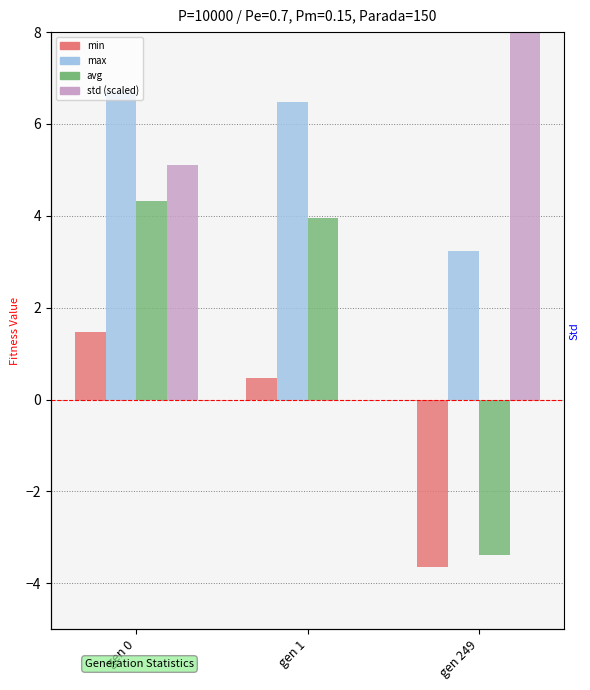

Which series has the largest total across all categories?

std (scaled)